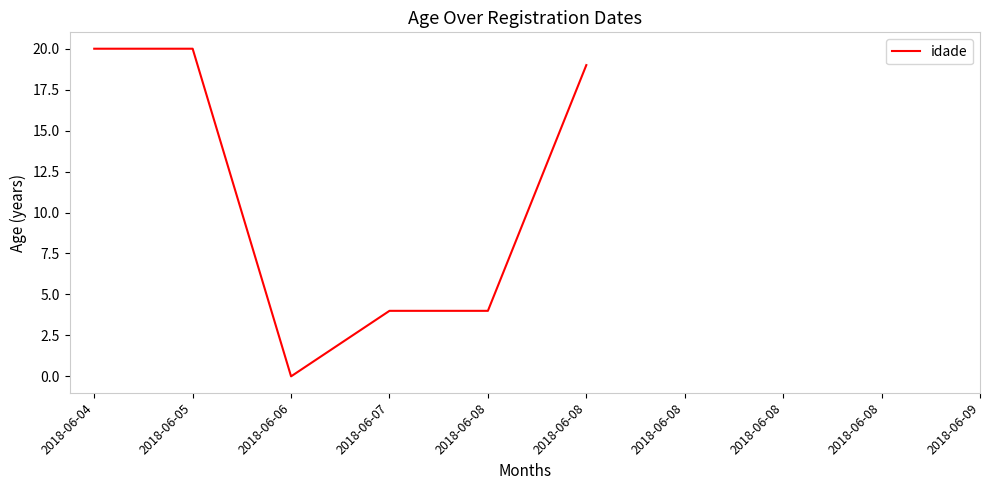

How many data points are less than 4?

1